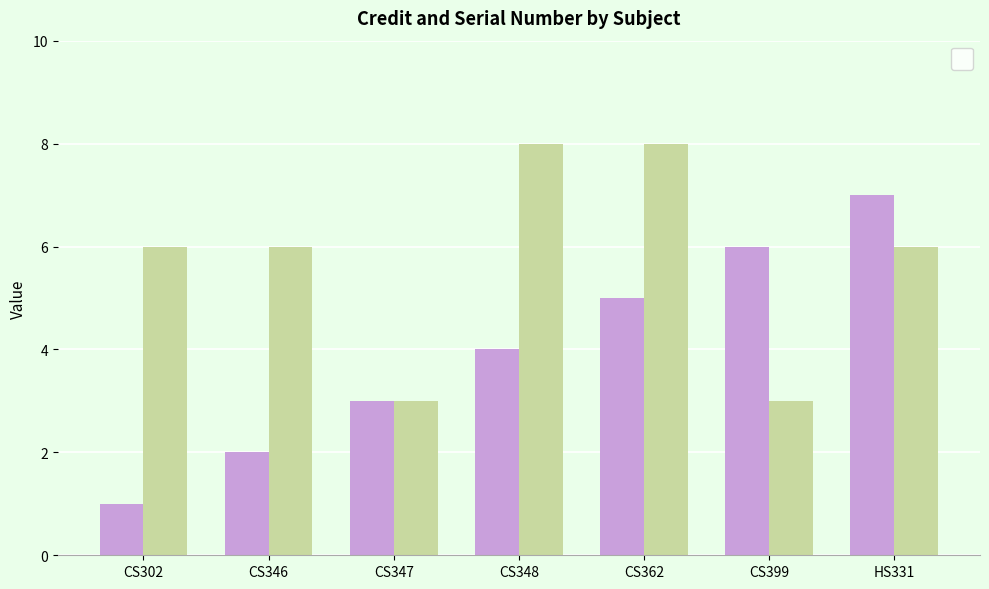

What is the spread (max minus min) of values at CS399?

3